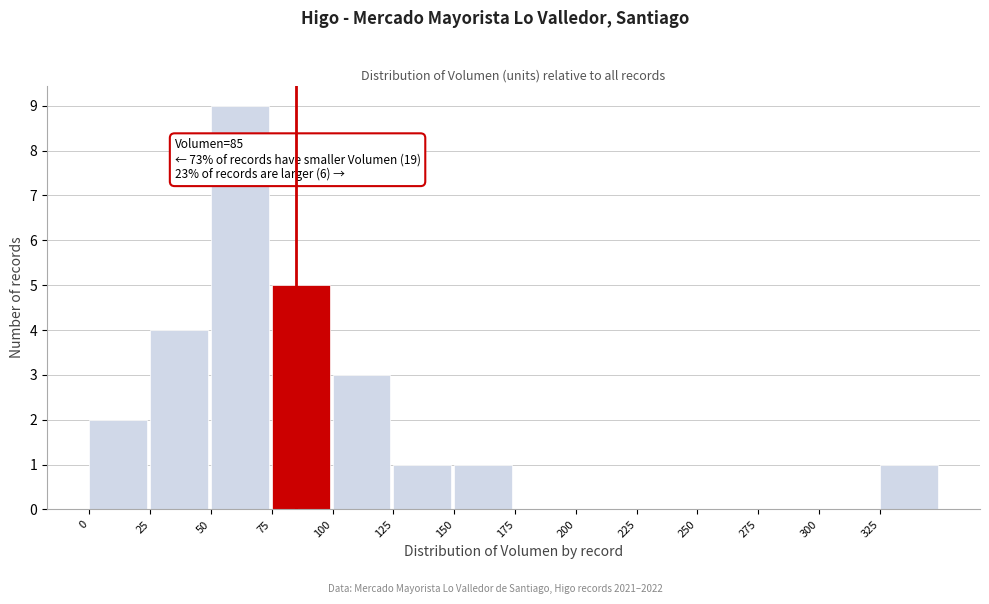

Which range on the x-axis has the tallest bar?

50 to 75